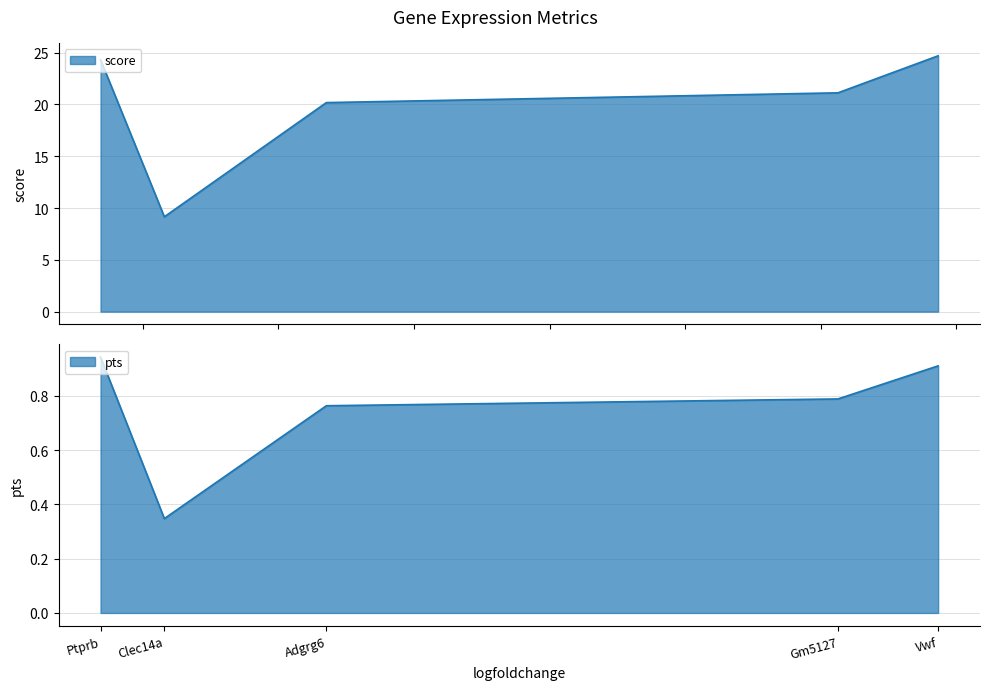

What is the minimum value shown in the chart?

0.3